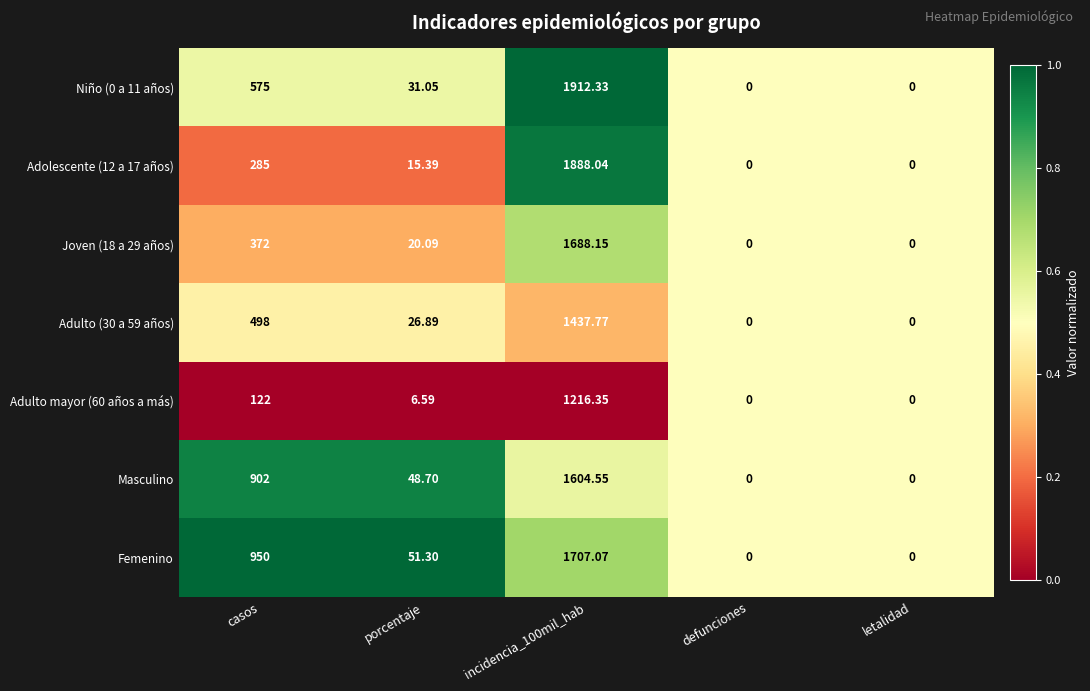

Where is Femenino nearest to the value 853?

casos